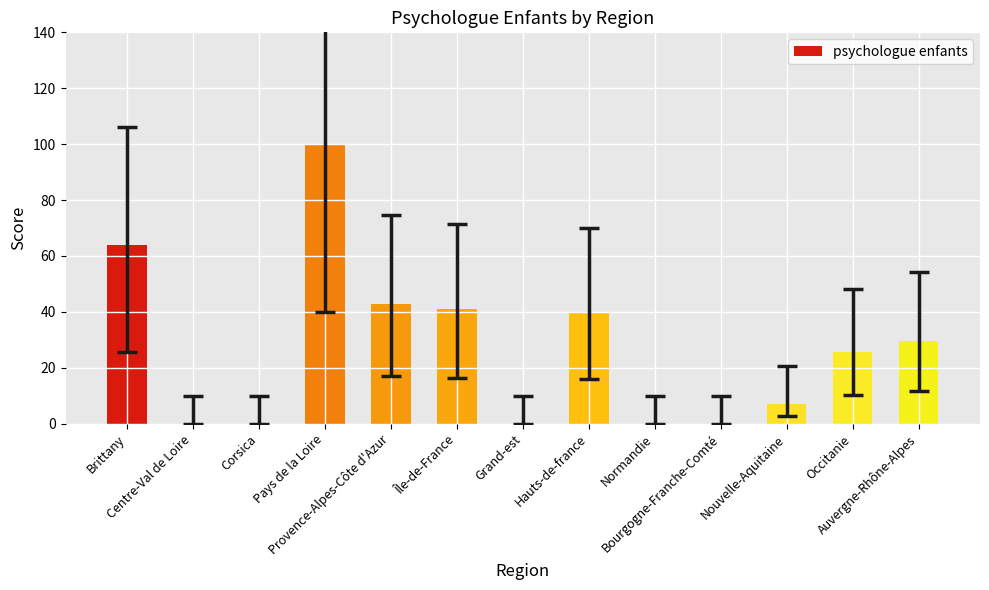

What is the maximum value shown in the chart?

100.0